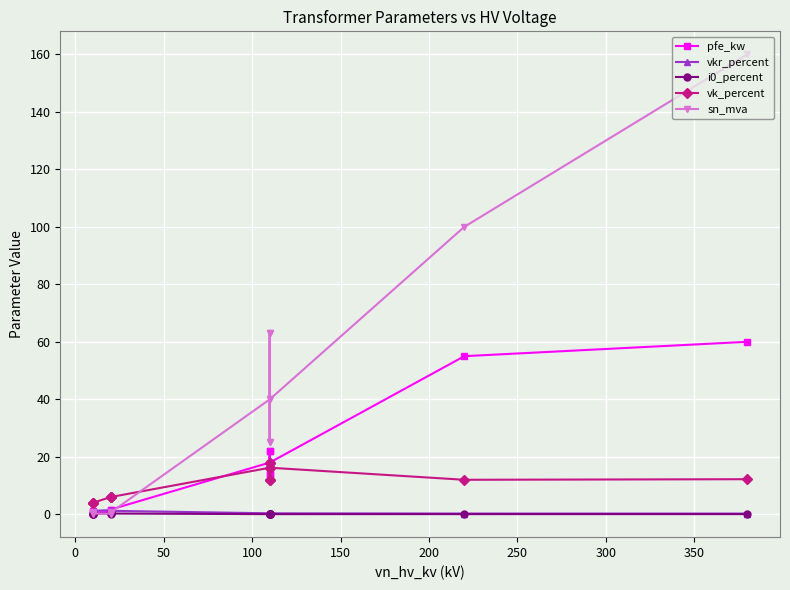

What is the total value across all series at 250?

74.6